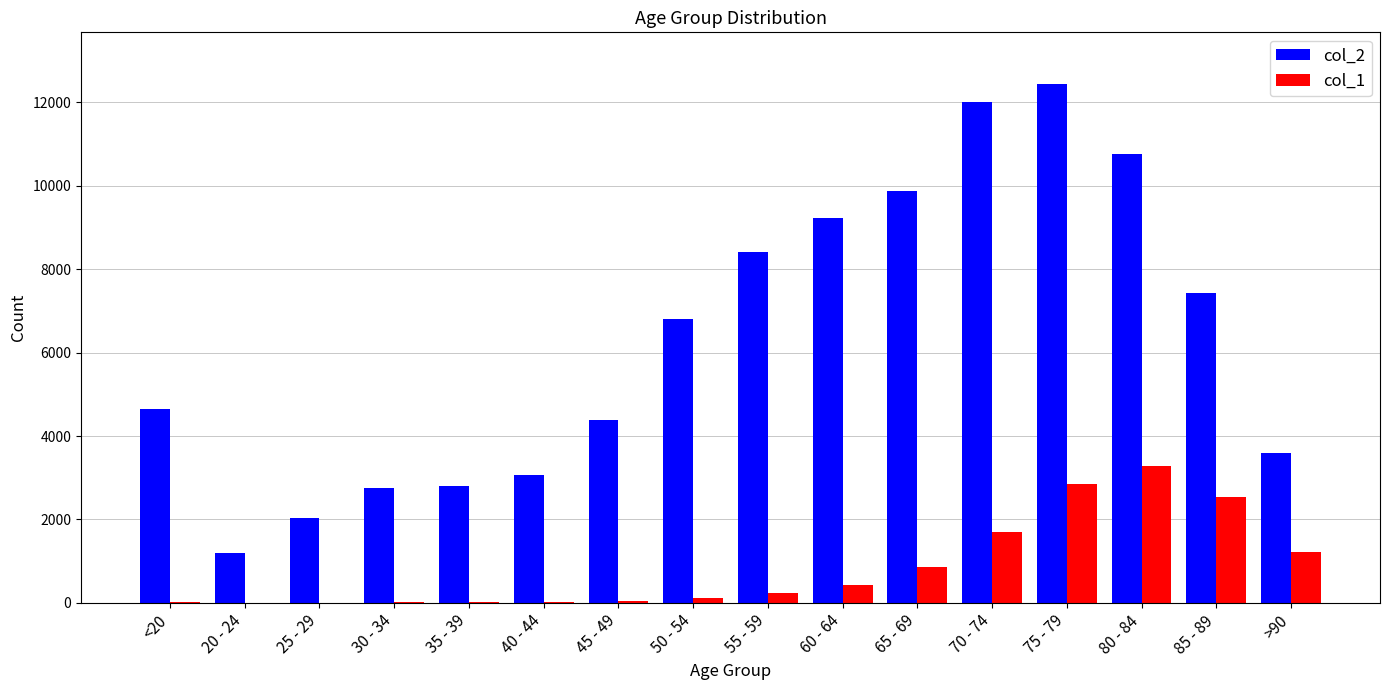

What is the maximum value shown in the chart?

12434